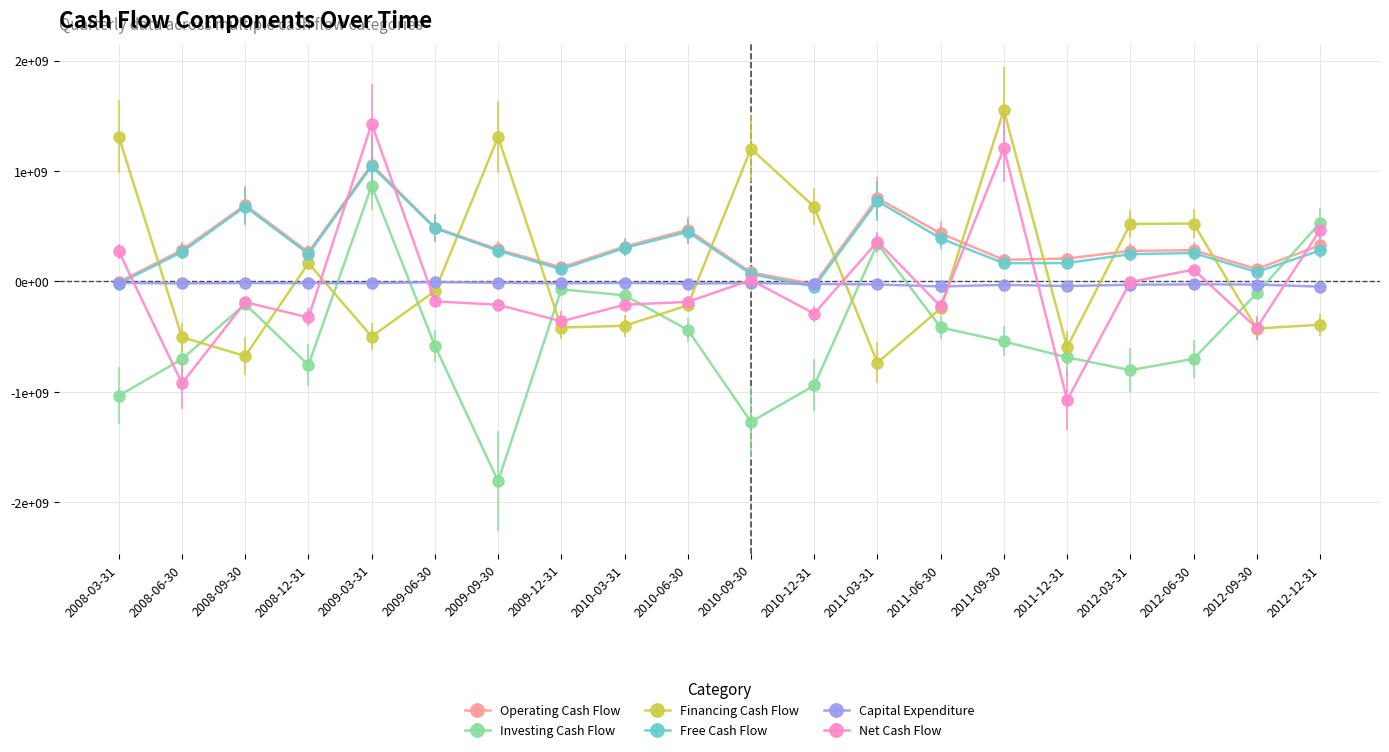

What are all the series names shown in the legend?

Operating Cash Flow, Investing Cash Flow, Financing Cash Flow, Free Cash Flow, Capital Expenditure, Net Cash Flow